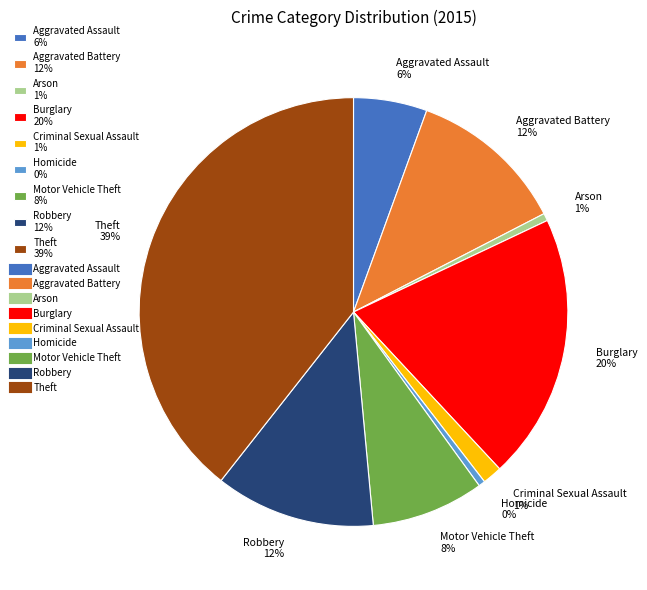

Is Arson the majority of the pie?

No